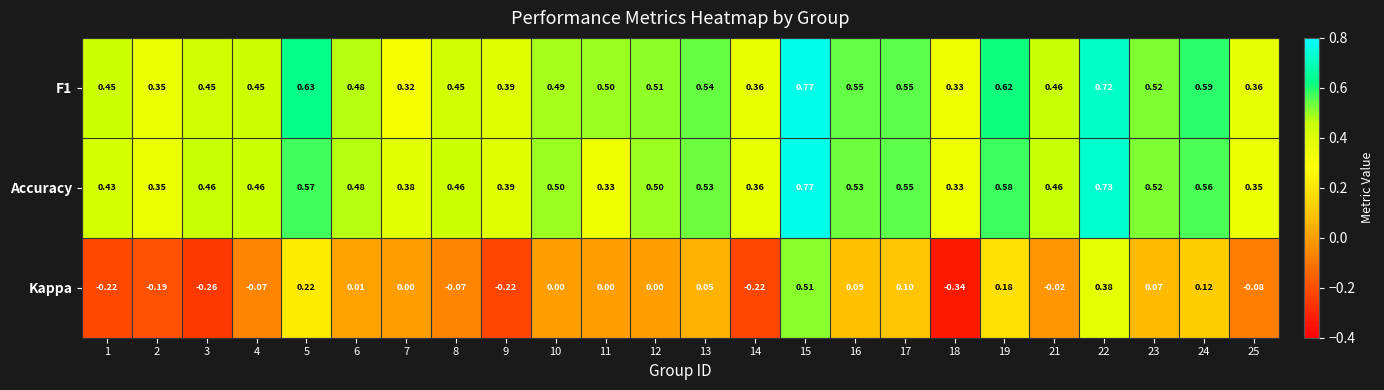

Which series has the largest range (max minus min)?

Kappa